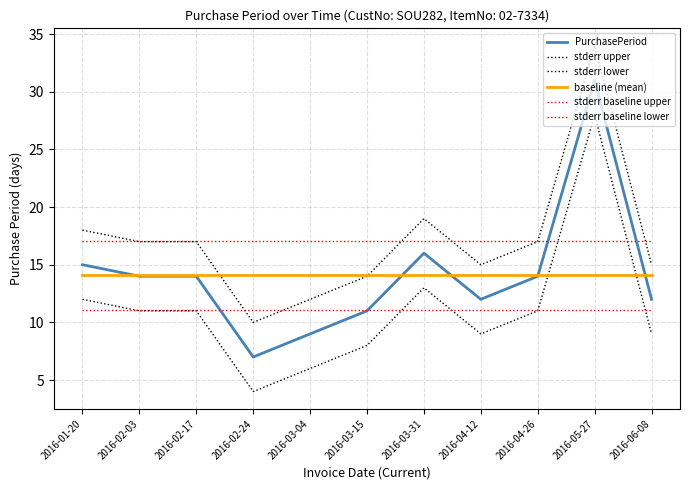

How many lines are shown in the chart?

6